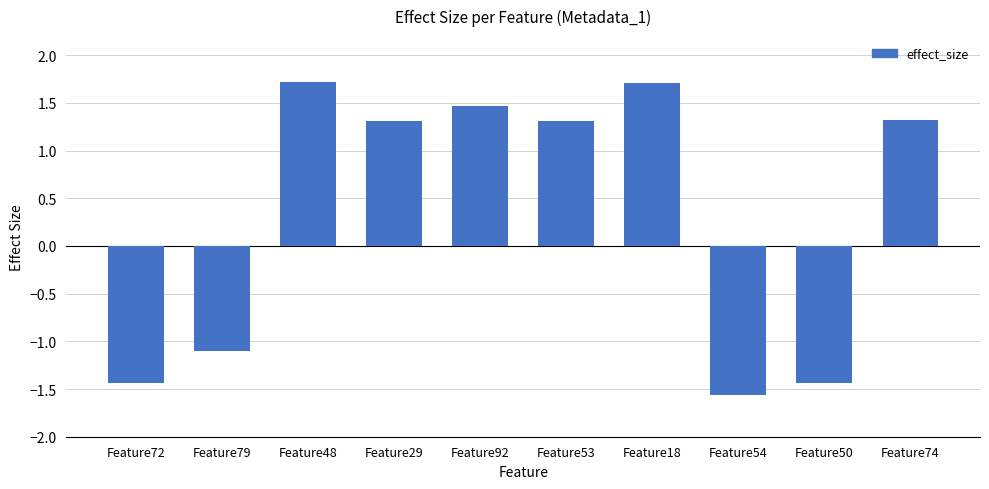

What is the minimum value shown in the chart?

-1.6